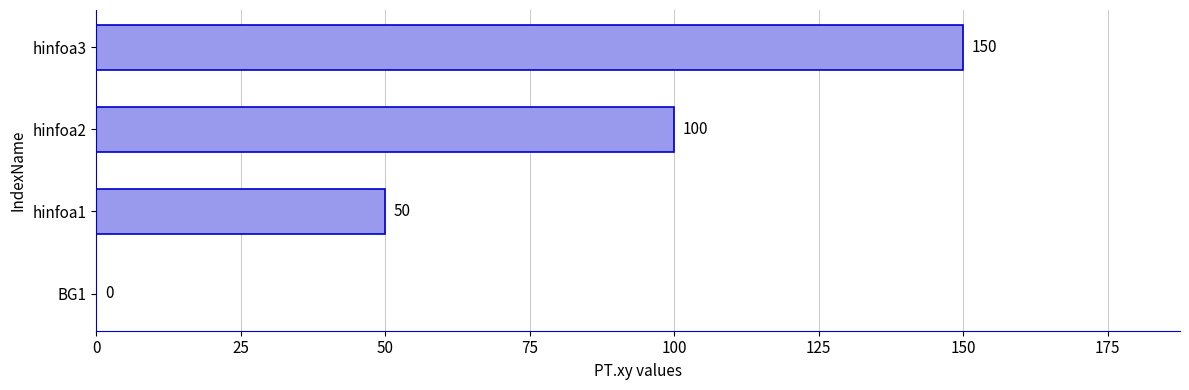

Which has a higher value, BG1 or hinfoa3?

hinfoa3